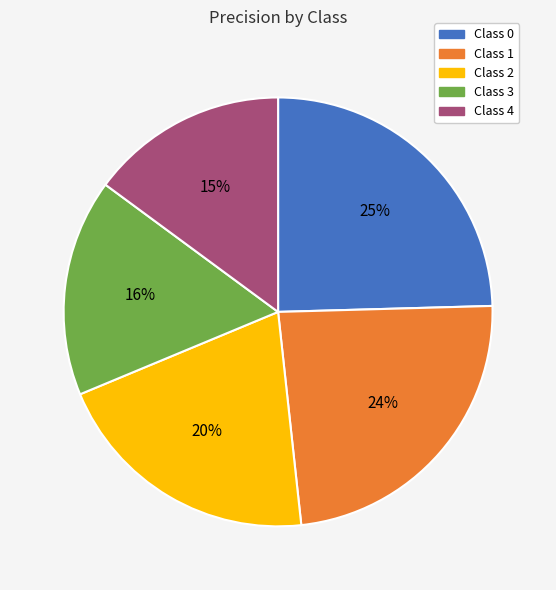

Does any single category account for the majority?

No